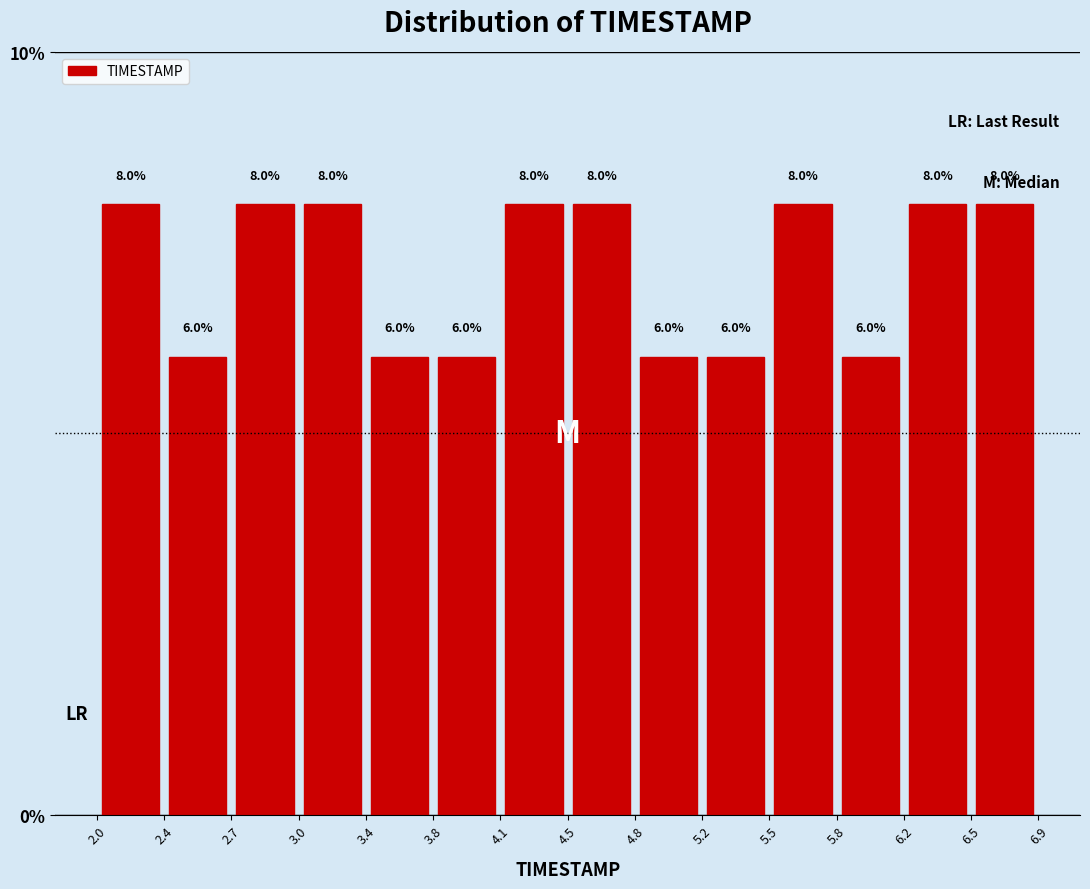

Reading left to right, transcribe this chart: for each bar, give the range it covers on the x-axis and its height.

2.0 to 2.4: 8.0
2.4 to 2.7: 6.0
2.7 to 3.0: 8.0
3.0 to 3.4: 8.0
3.4 to 3.8: 6.0
3.8 to 4.1: 6.0
4.1 to 4.5: 8.0
4.5 to 4.8: 8.0
4.8 to 5.2: 6.0
5.2 to 5.5: 6.0
5.5 to 5.8: 8.0
5.8 to 6.2: 6.0
6.2 to 6.5: 8.0
6.5 to 6.9: 8.0